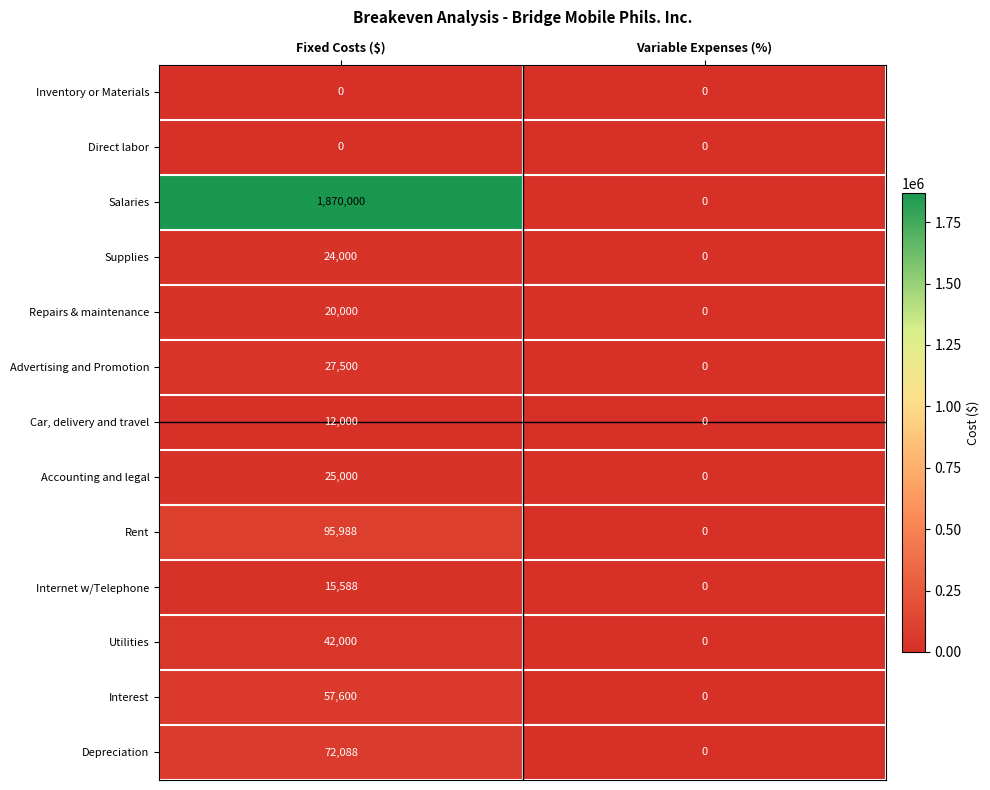

Reading left to right, transcribe all the data shown in this chart.

Inventory or Materials: Fixed Costs ($)=0	Variable Expenses (%)=0
Direct labor: Fixed Costs ($)=0	Variable Expenses (%)=0
Salaries: Fixed Costs ($)=1870000	Variable Expenses (%)=0
Supplies: Fixed Costs ($)=24000	Variable Expenses (%)=0
Repairs & maintenance: Fixed Costs ($)=20000	Variable Expenses (%)=0
Advertising and Promotion: Fixed Costs ($)=27500	Variable Expenses (%)=0
Car, delivery and travel: Fixed Costs ($)=12000	Variable Expenses (%)=0
Accounting and legal: Fixed Costs ($)=25000	Variable Expenses (%)=0
Rent: Fixed Costs ($)=95988	Variable Expenses (%)=0
Internet w/Telephone: Fixed Costs ($)=15588	Variable Expenses (%)=0
Utilities: Fixed Costs ($)=42000	Variable Expenses (%)=0
Interest: Fixed Costs ($)=57600	Variable Expenses (%)=0
Depreciation: Fixed Costs ($)=72088	Variable Expenses (%)=0